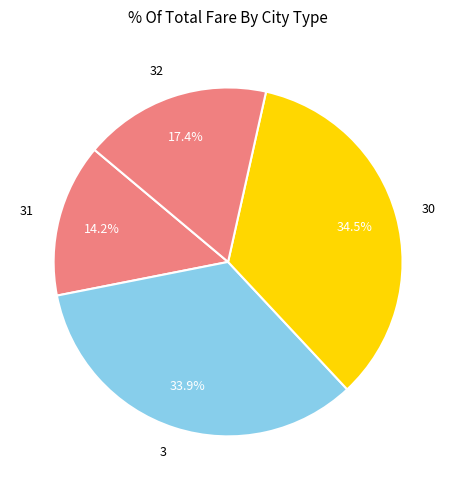

Rank the categories by value from highest to lowest.

30, 3, 32, 31